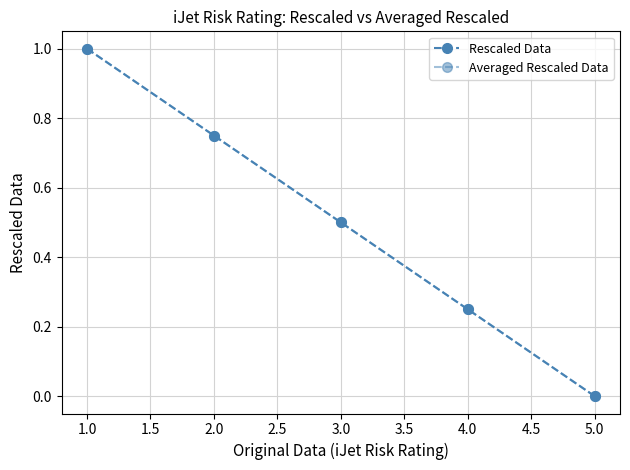

How many Averaged Rescaled Data values are between 0 and 1?

5